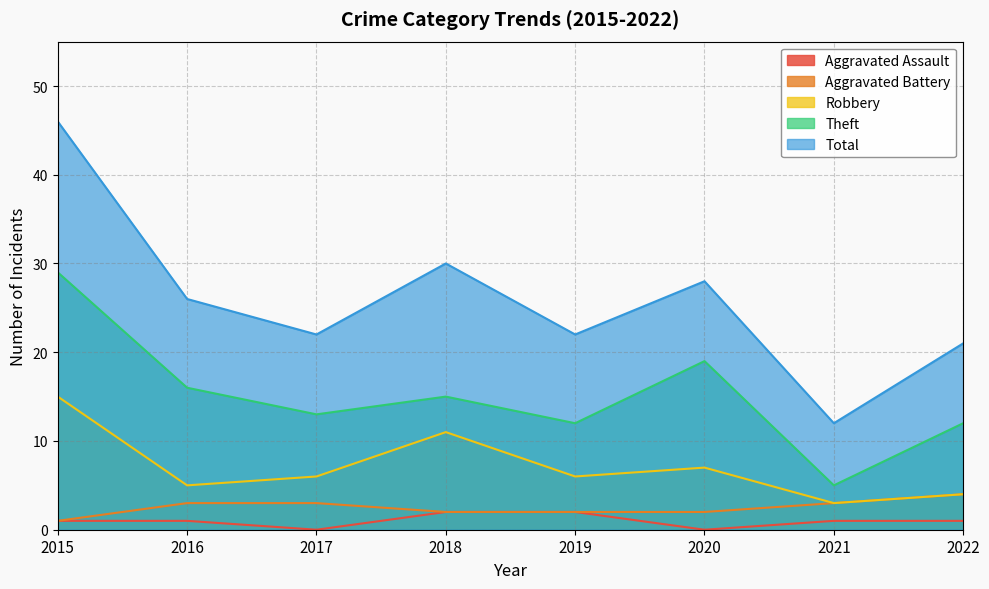

What is the difference between the highest and lowest values at 2016?

25